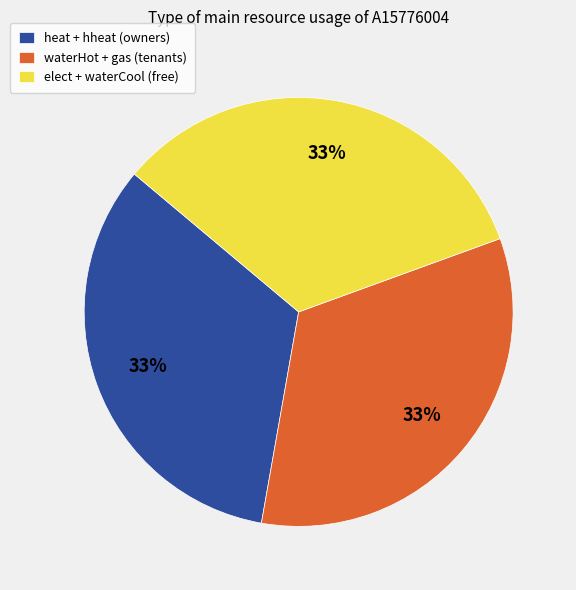

Does heat + hheat (owners) account for over 50% of the chart?

No